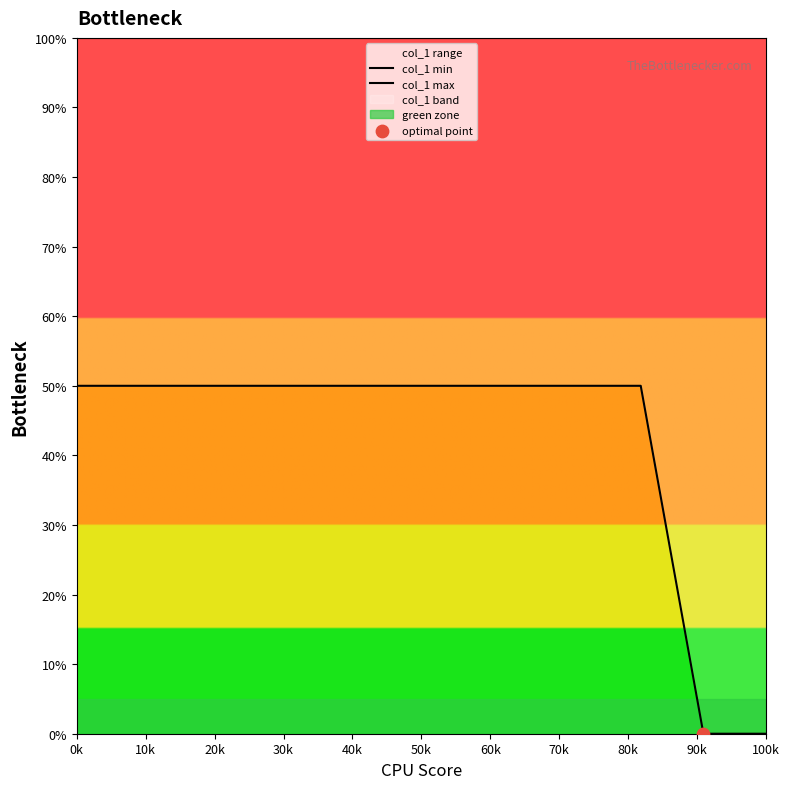

What is the total value across all series at 40k?

150